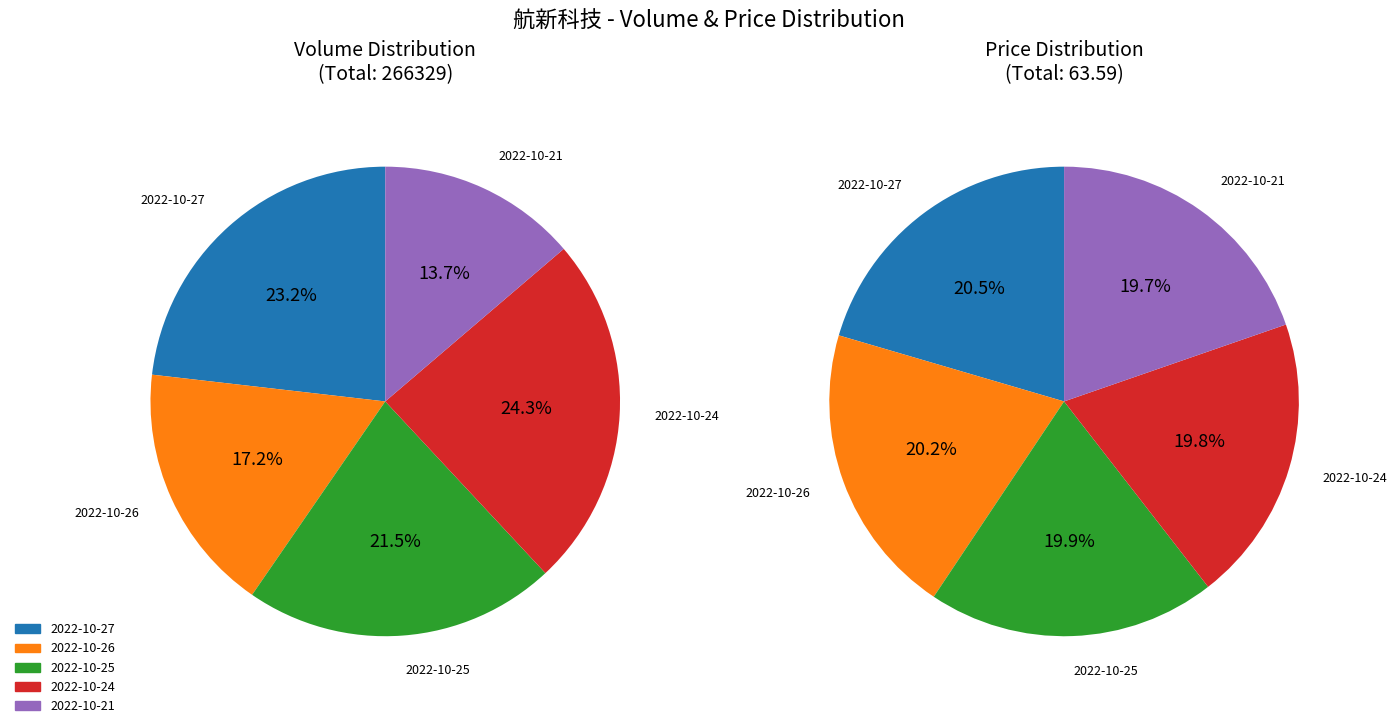

Is there any slice that represents more than half of the pie?

No